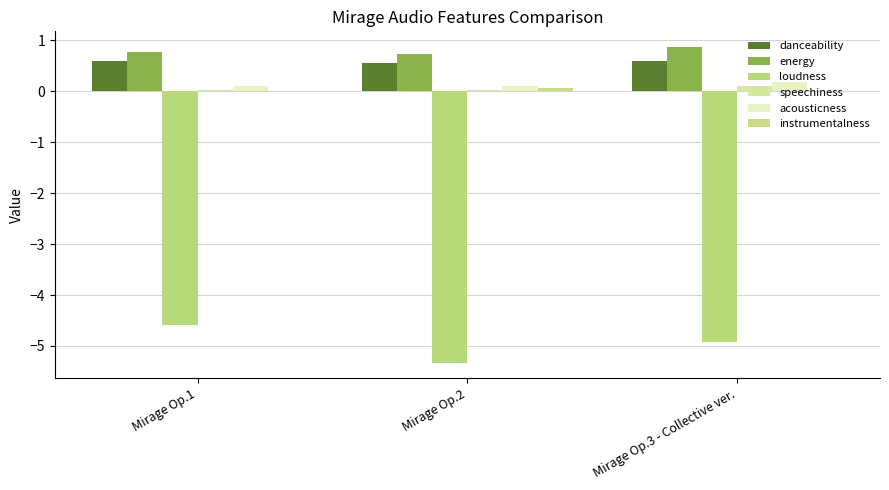

Read the instrumentalness value at Mirage Op.2.

0.1